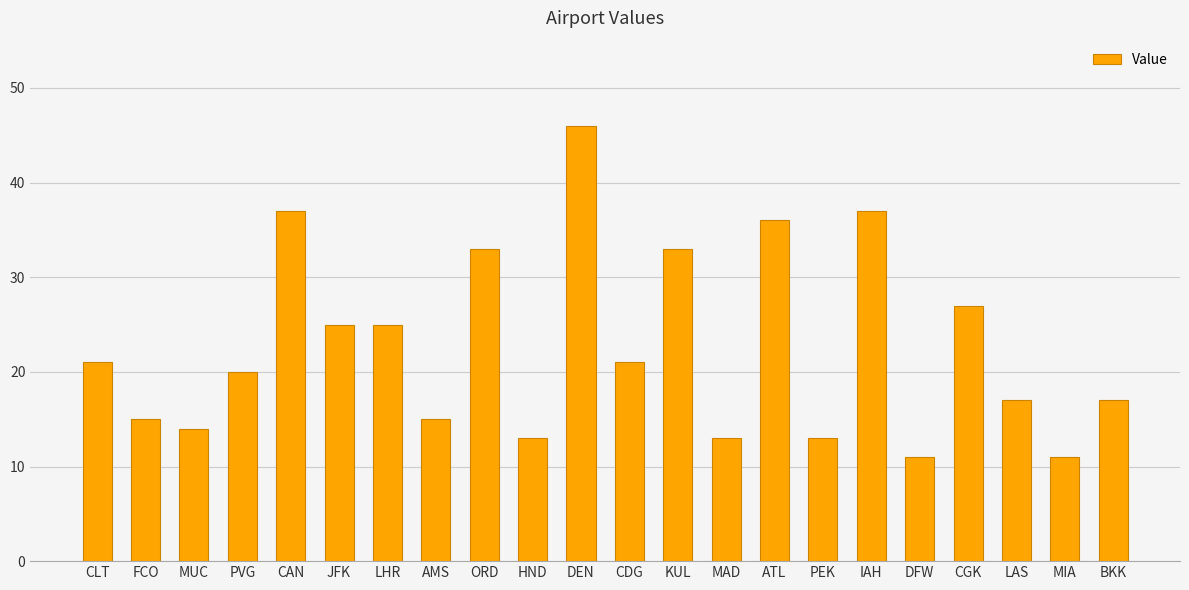

The chart shows a value of 17 at PEK. True or false?

False